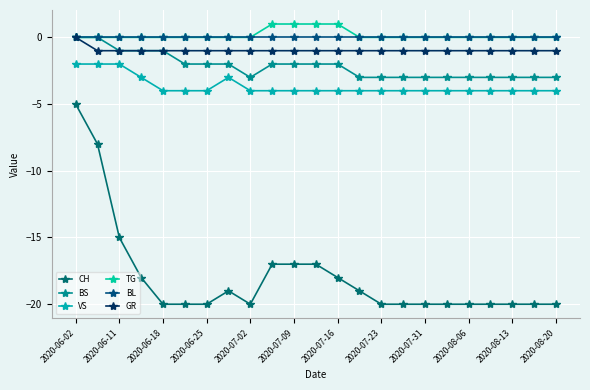

Reading left to right, transcribe all the data shown in this chart.

CH: -5	-8	-15	-18	-20	-20	-20	-19	-20	-17	-17	-17	-18	-19	-20	-20	-20	-20	-20	-20	-20	-20	-20
BS: 0	0	-1	-1	-1	-2	-2	-2	-3	-2	-2	-2	-2	-3	-3	-3	-3	-3	-3	-3	-3	-3	-3
VS: -2	-2	-2	-3	-4	-4	-4	-3	-4	-4	-4	-4	-4	-4	-4	-4	-4	-4	-4	-4	-4	-4	-4
TG: 0	0	0	0	0	0	0	0	0	1	1	1	1	0	0	0	0	0	0	0	0	0	0
BL: 0	0	0	0	0	0	0	0	0	0	0	0	0	0	0	0	0	0	0	0	0	0	0
GR: 0	-1	-1	-1	-1	-1	-1	-1	-1	-1	-1	-1	-1	-1	-1	-1	-1	-1	-1	-1	-1	-1	-1